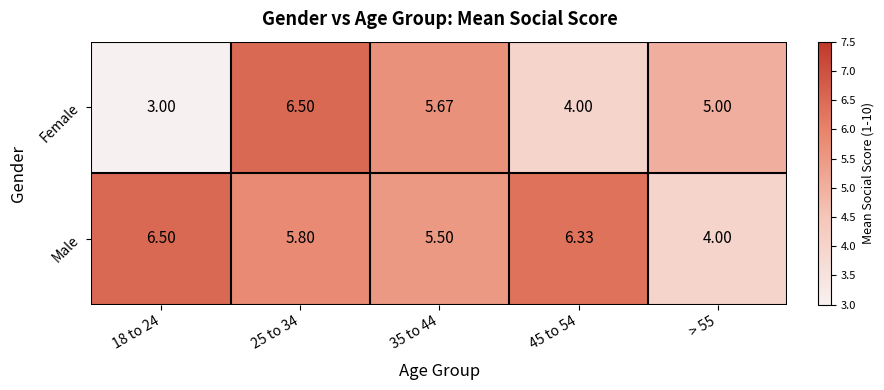

Which series has the largest total across all categories?

Male